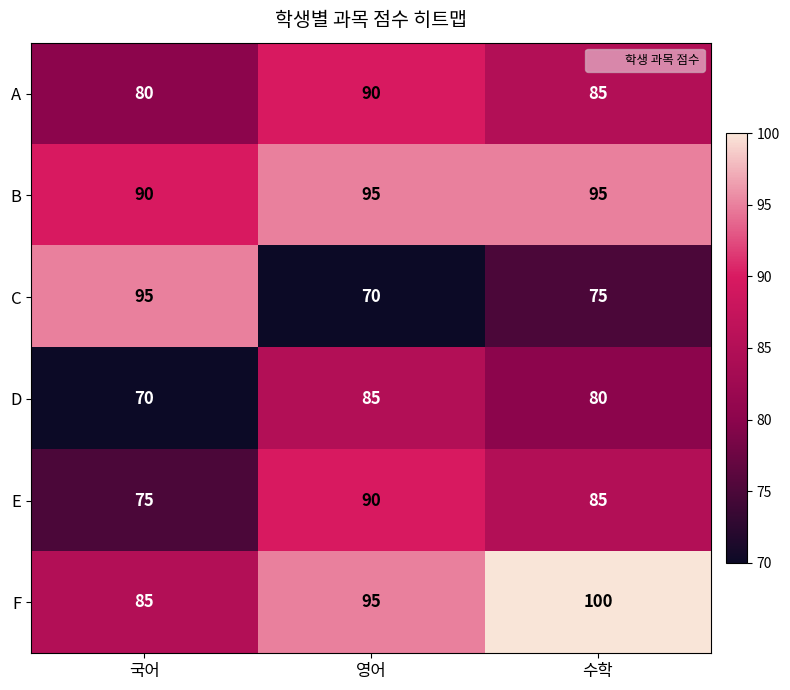

Reading left to right, what are all the values shown in this chart?

A: 80	90	85
B: 90	95	95
C: 95	70	75
D: 70	85	80
E: 75	90	85
F: 85	95	100